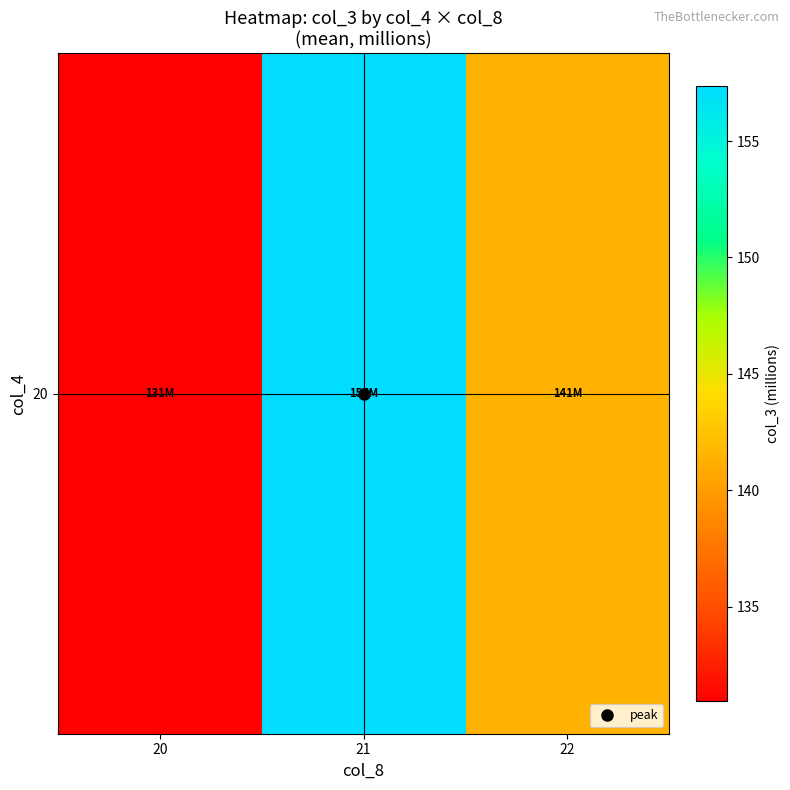

How many values exceed 141?

2